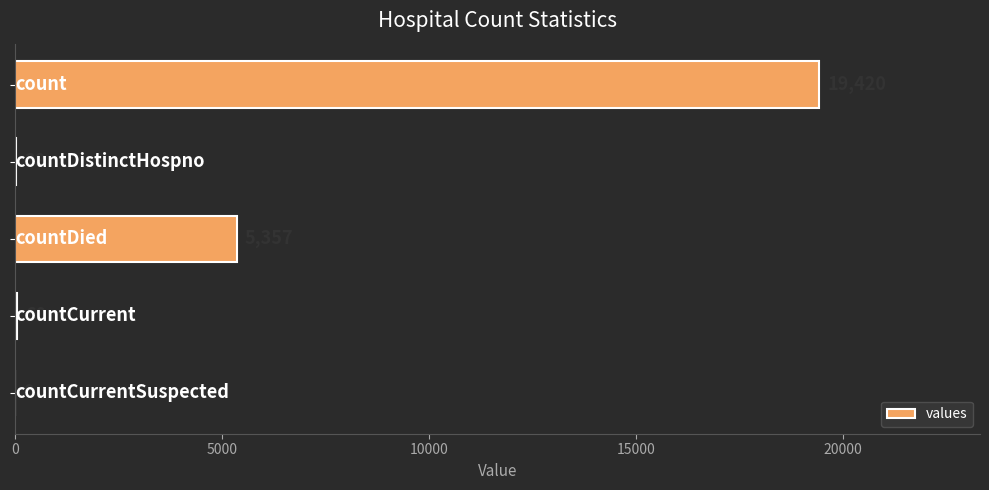

What is the greatest value displayed?

19420